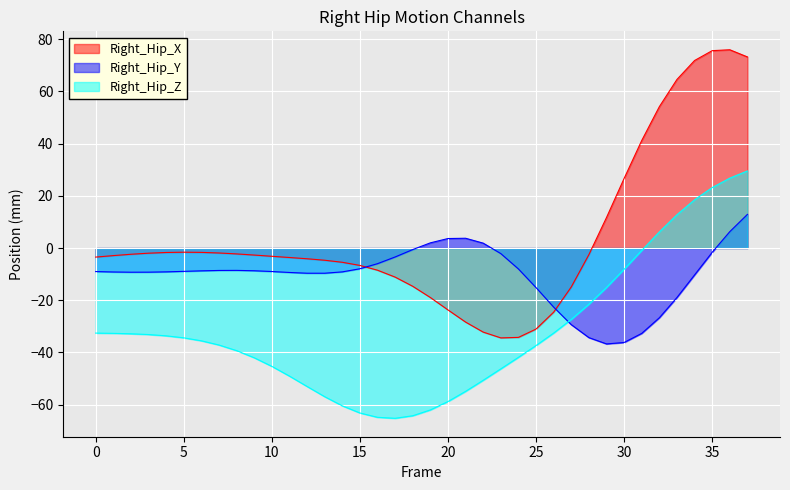

Is it true that Right_Hip_X equals -5.5 at 14?

True